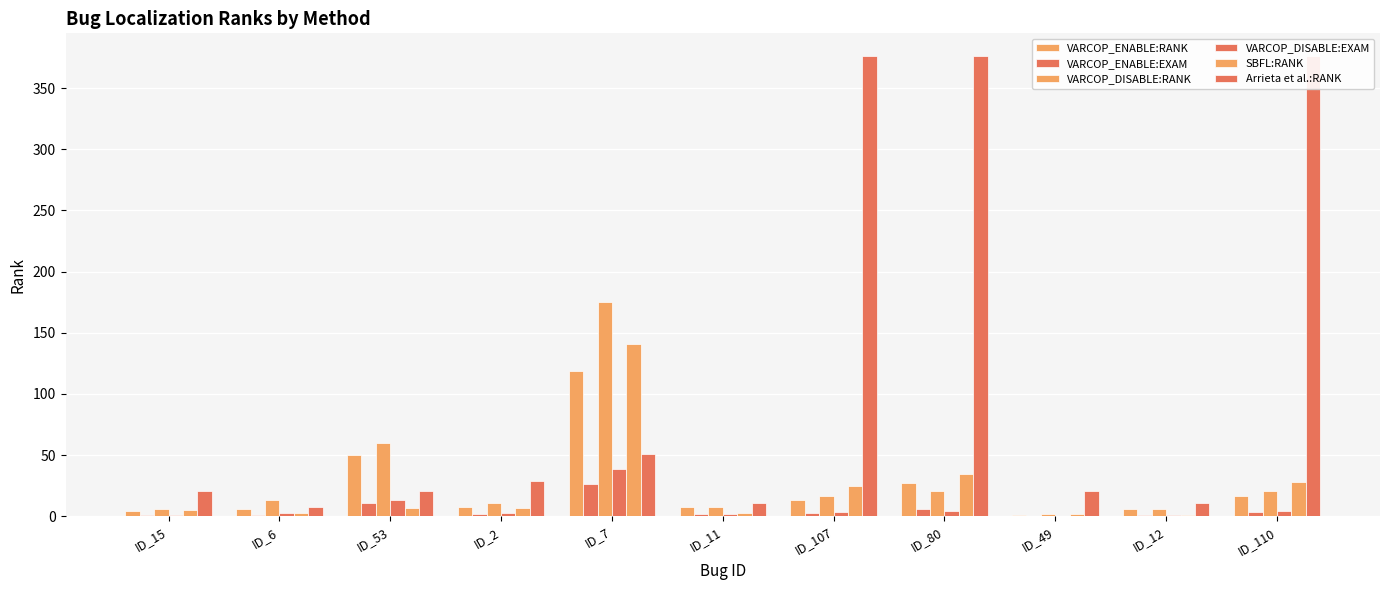

What is the value of the Arrieta et al.:RANK bar at the 5th from the left?

51.0